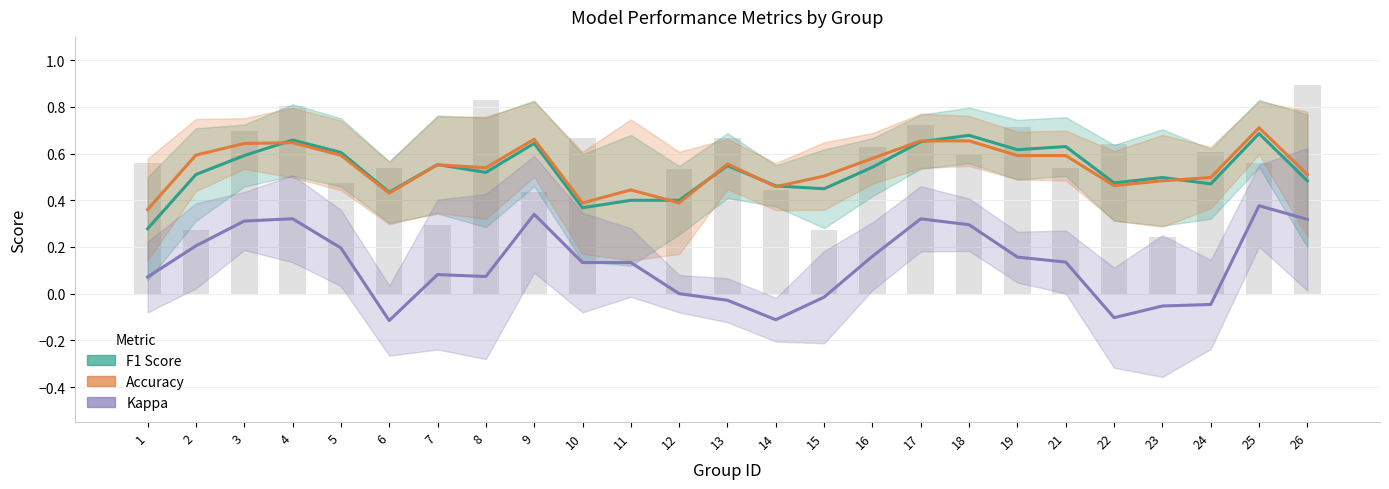

What is the difference between the maximum and minimum values in the Kappa series?

0.5